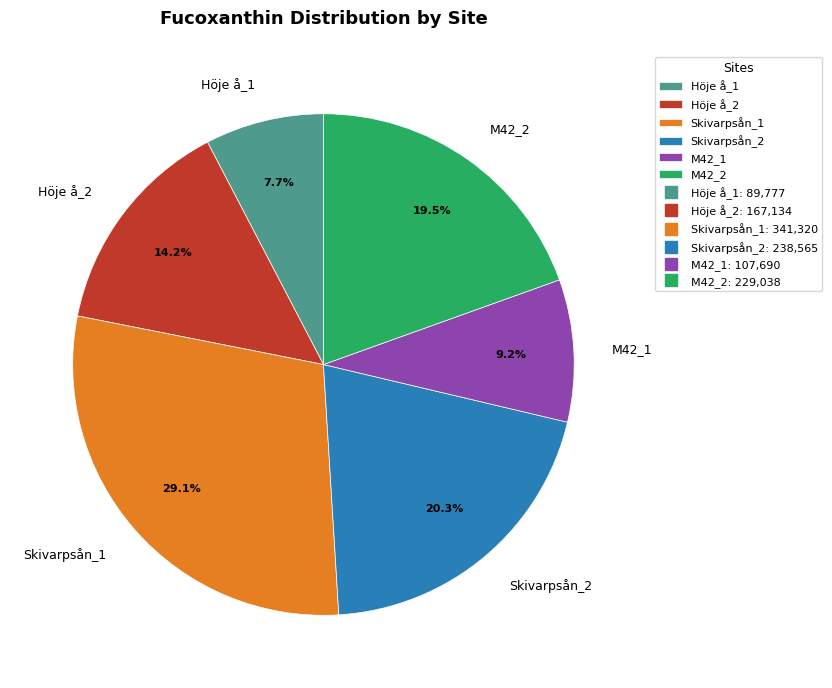

To the nearest percent, what portion does M42_1 represent?

9%